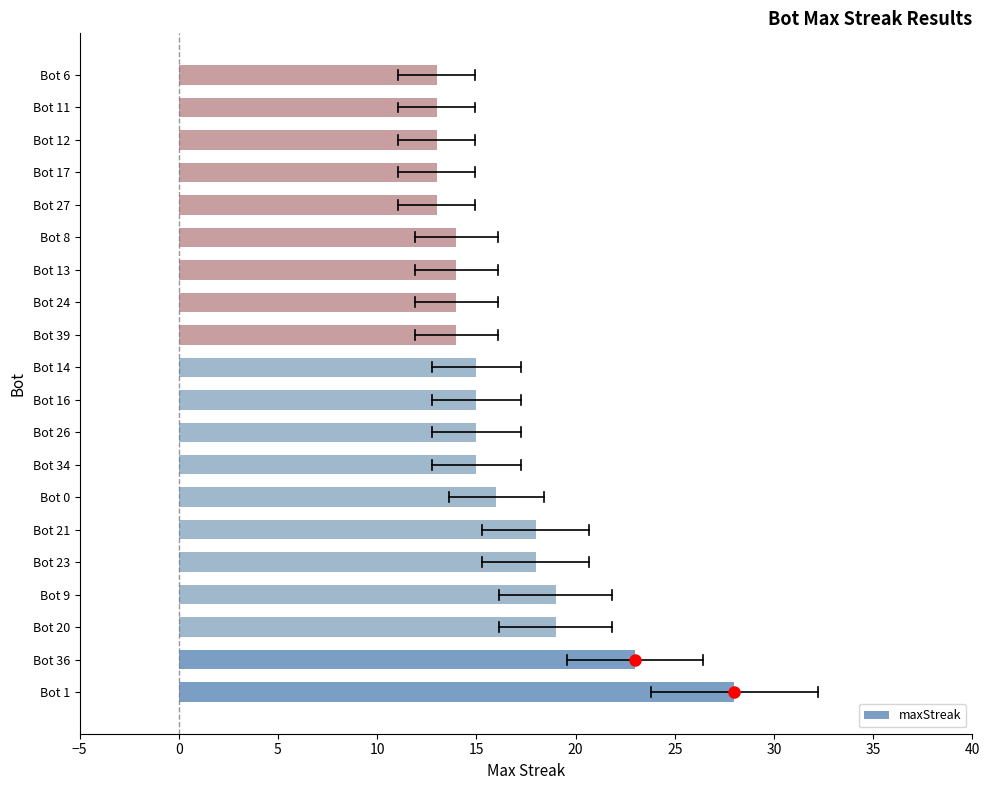

What is the greatest value displayed?

28